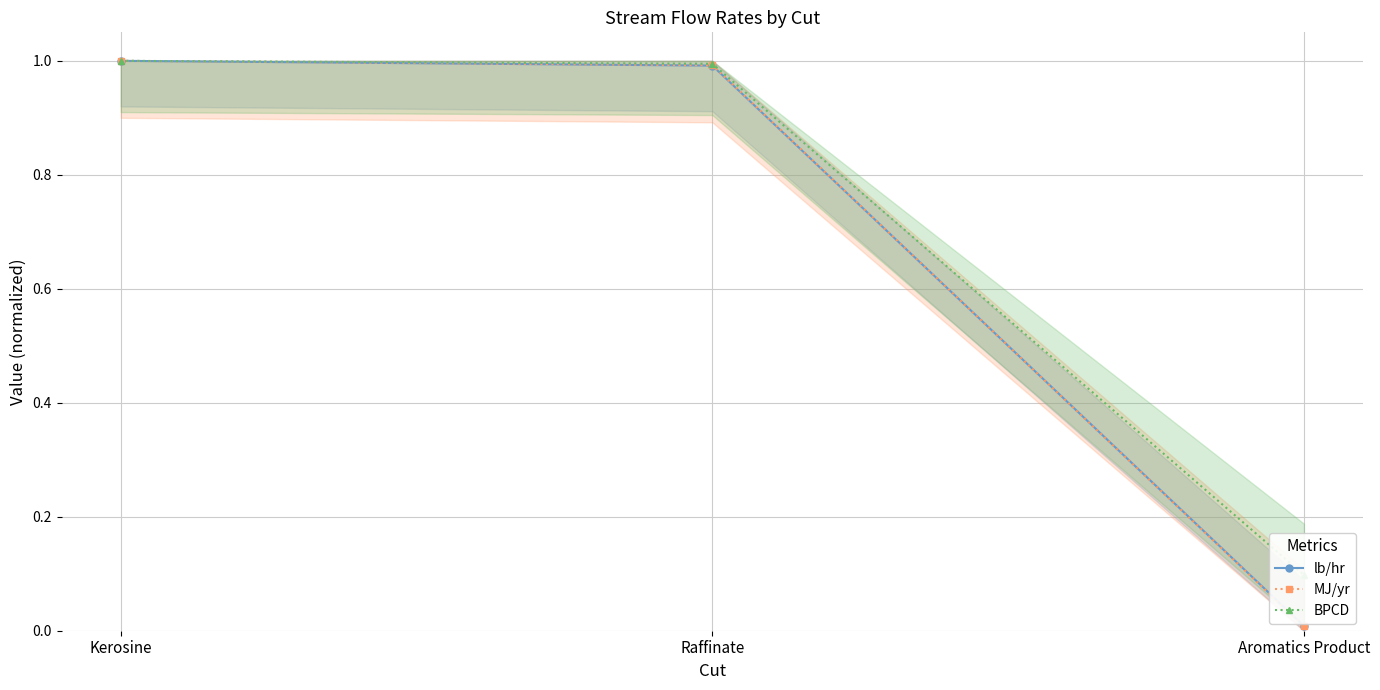

What is the maximum value for lb/hr?

1.0